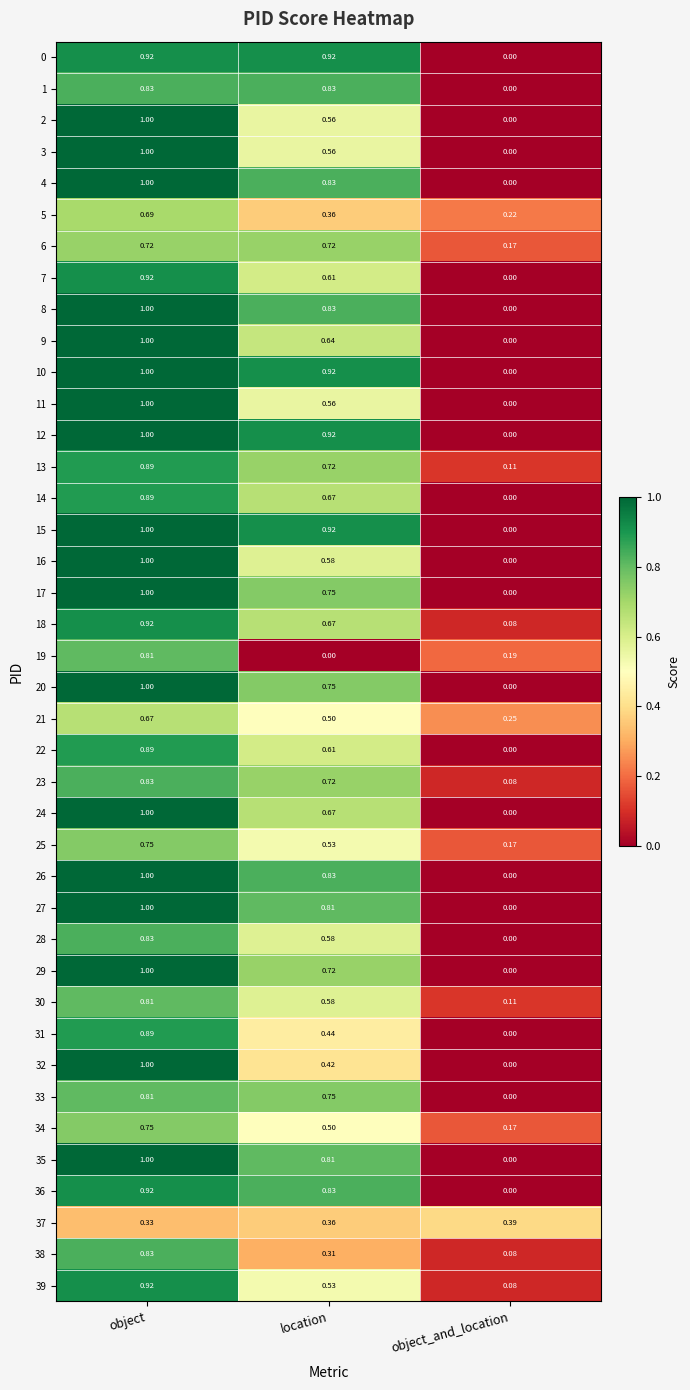

Where is 5 nearest to the value 0?

object_and_location